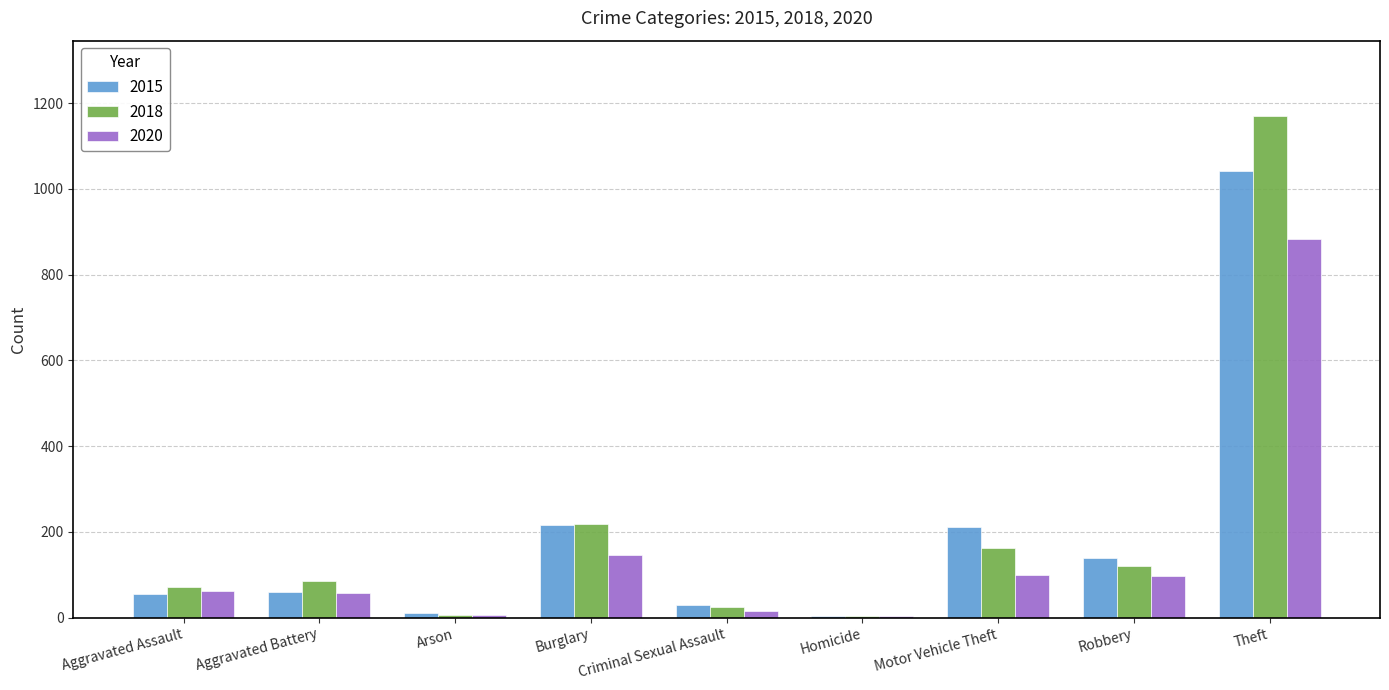

Are the bars grouped side by side (vs. stacked)?

Yes